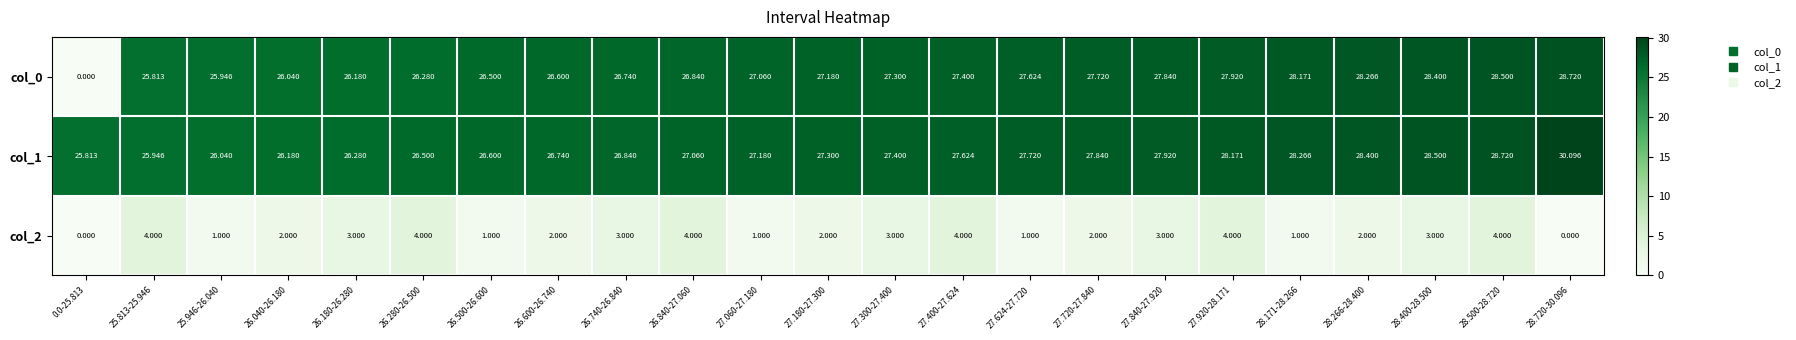

Is the value of col_1 at 25.946-26.040 greater than the value of col_2 at 27.400-27.624?

Yes